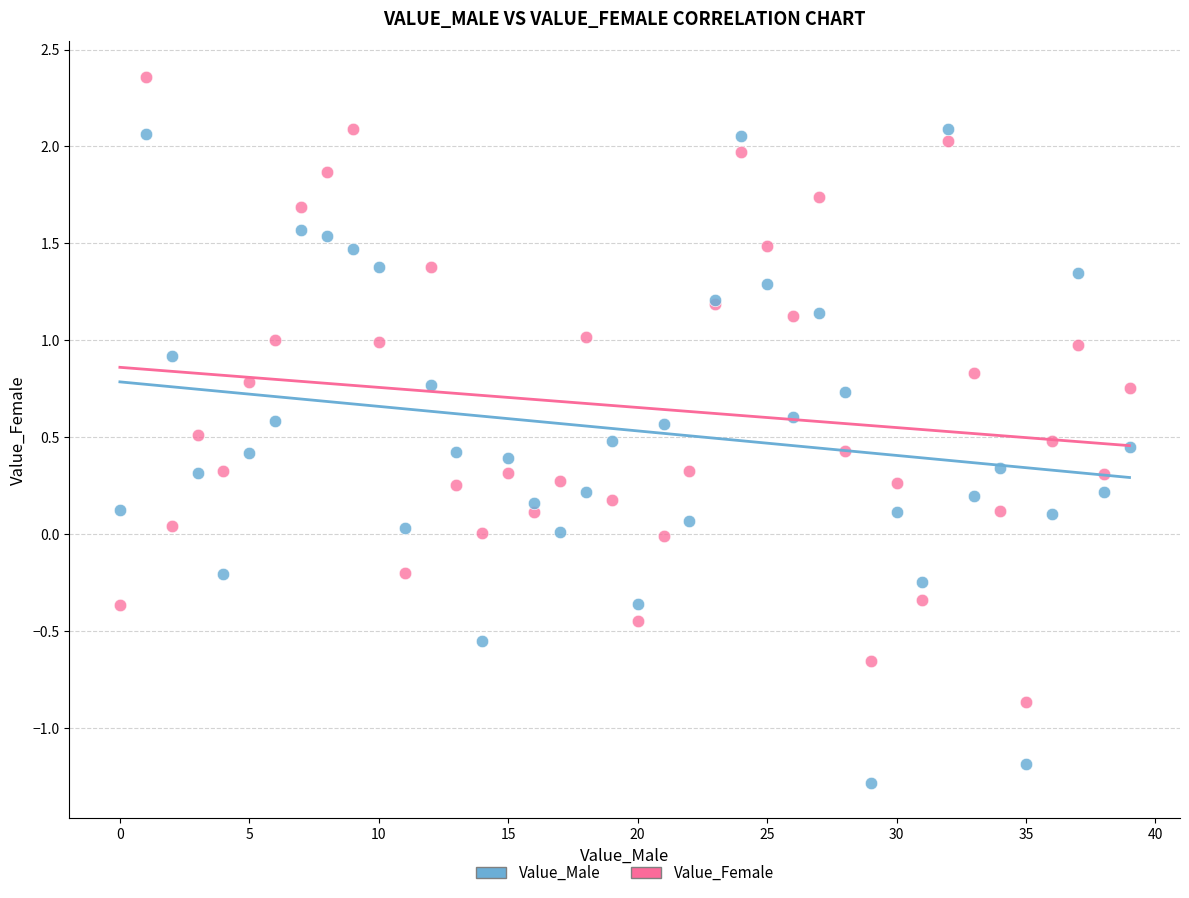

Which series reaches the maximum Y coordinate?

Value_Female